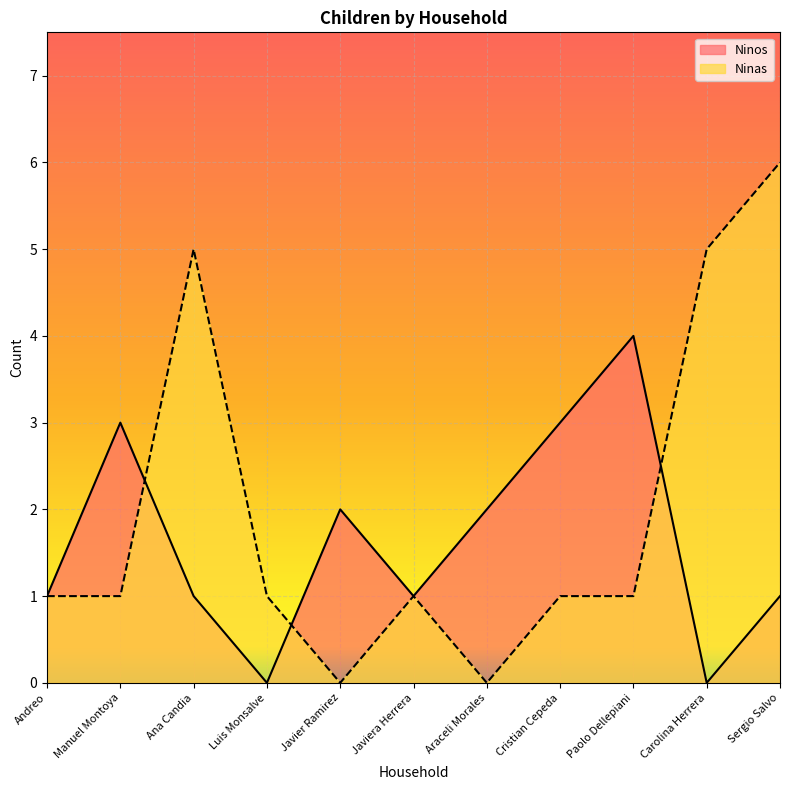

How many values in the Ninos series are below 1?

2